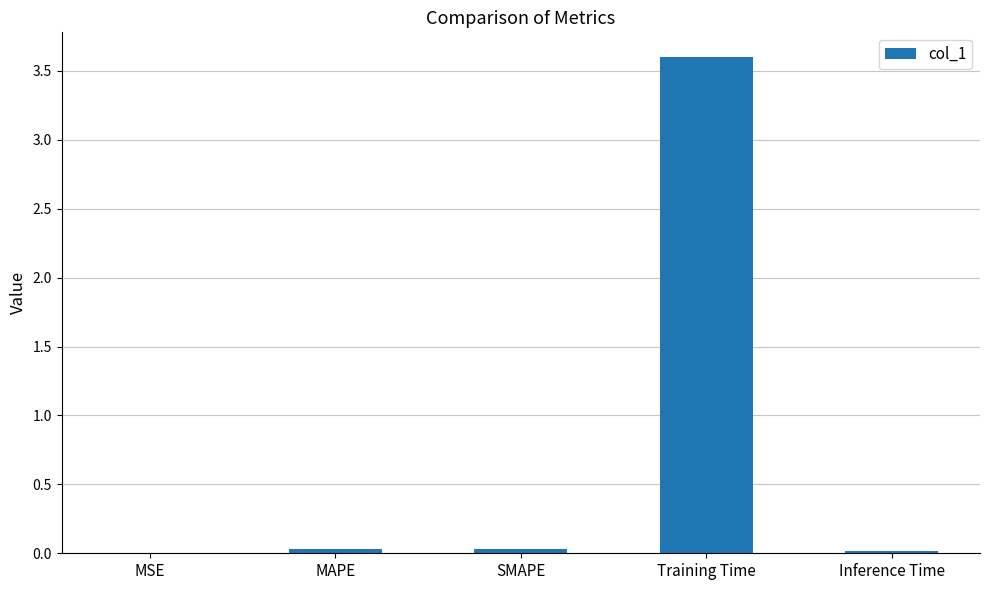

What is the maximum value shown in the chart?

3.6